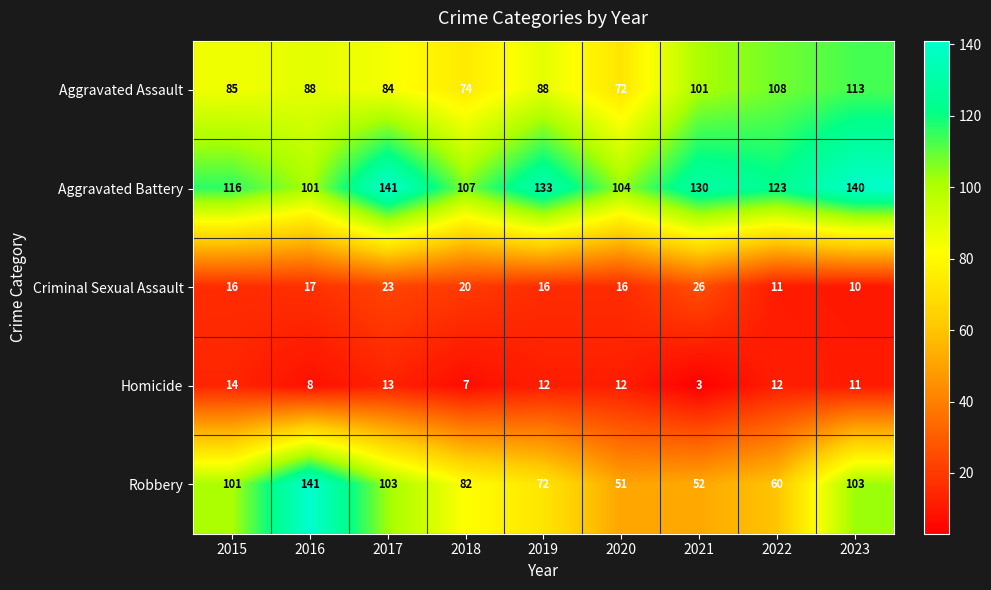

Count the number of categories in the chart.

9